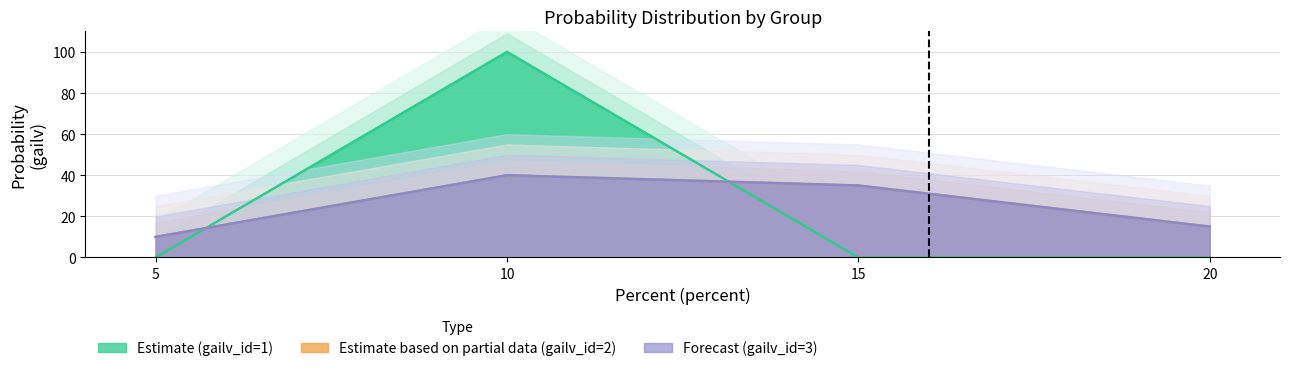

Rank the series by their maximum value, from highest to lowest.

gailv_id=1, gailv_id=2, gailv_id=3